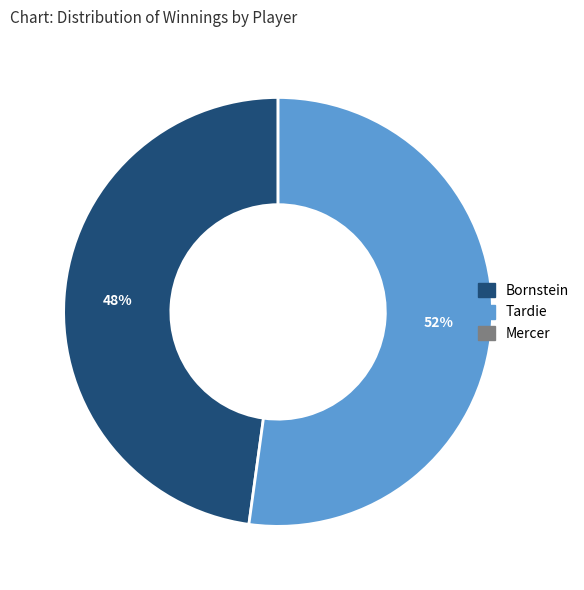

How many slices are in this pie chart?

2